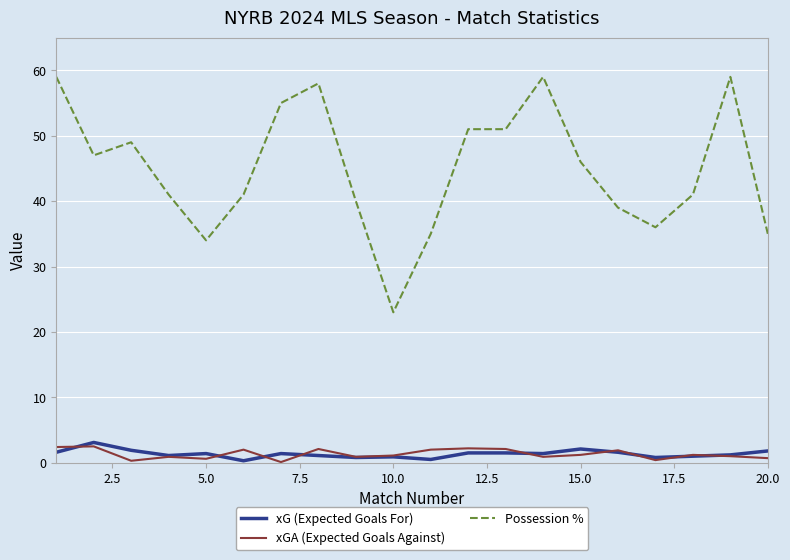

True or false: xGA (Expected Goals Against) and Possession % cross at least once.

False